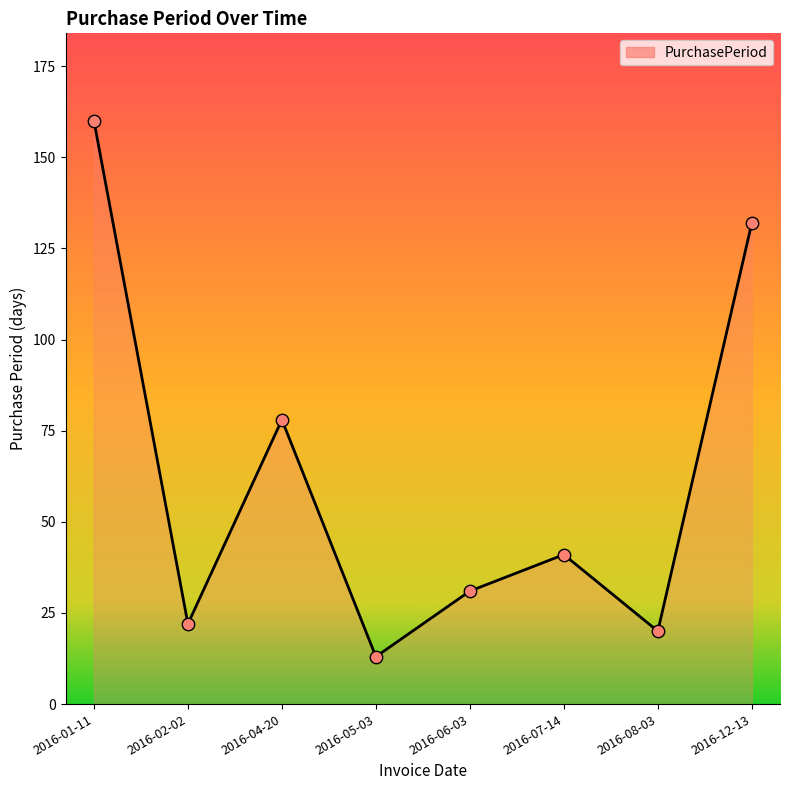

Between 2016-08-03 and 2016-07-14, which is larger?

2016-07-14